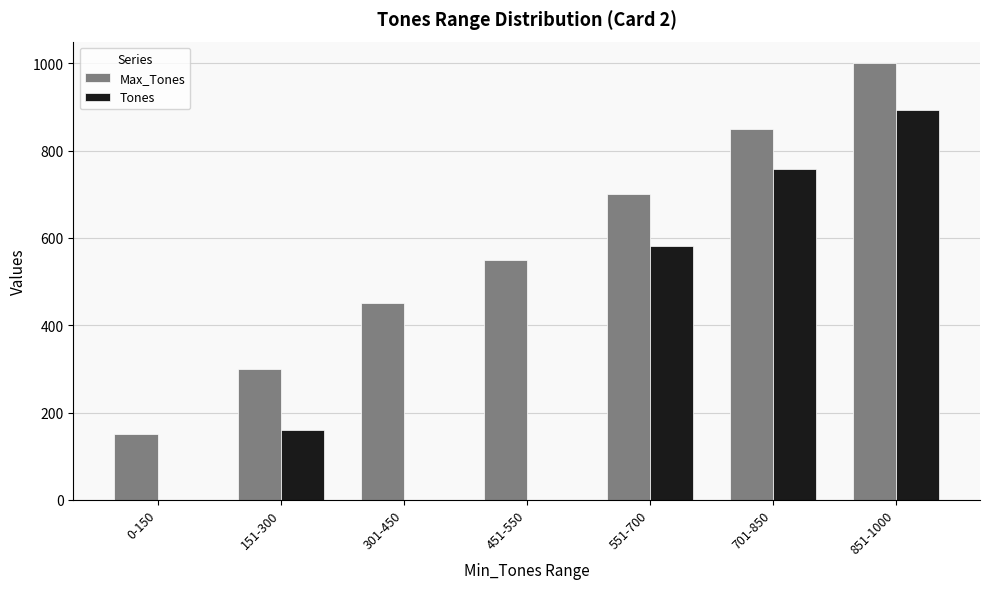

Is it true that Max_Tones equals 450 at 301-450?

True